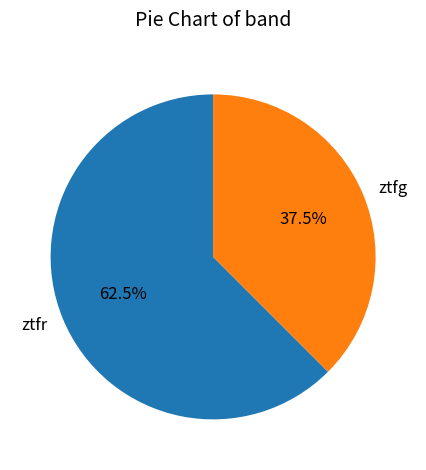

How many slices are in this pie chart?

2